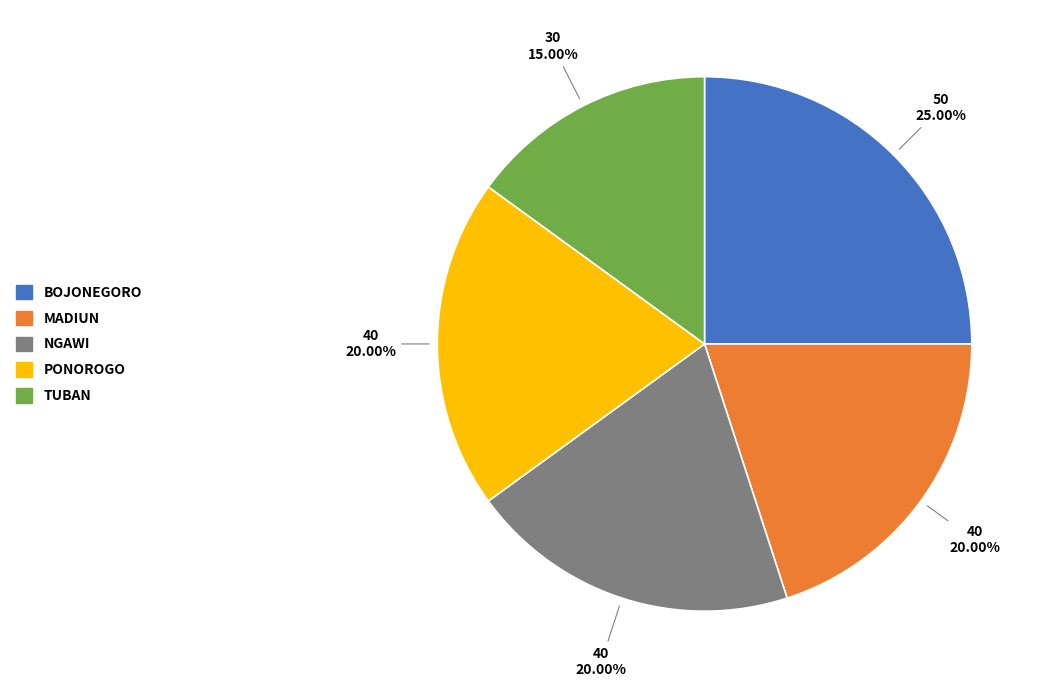

To the nearest percent, what percentage of the pie is TUBAN?

15%